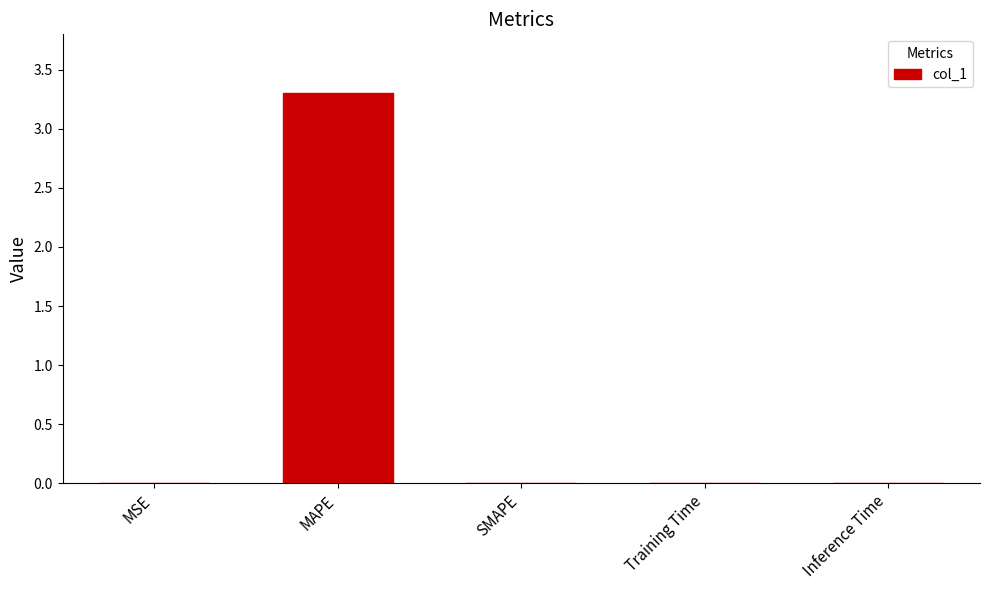

True or false: the data shows 0.0 at Inference Time.

True